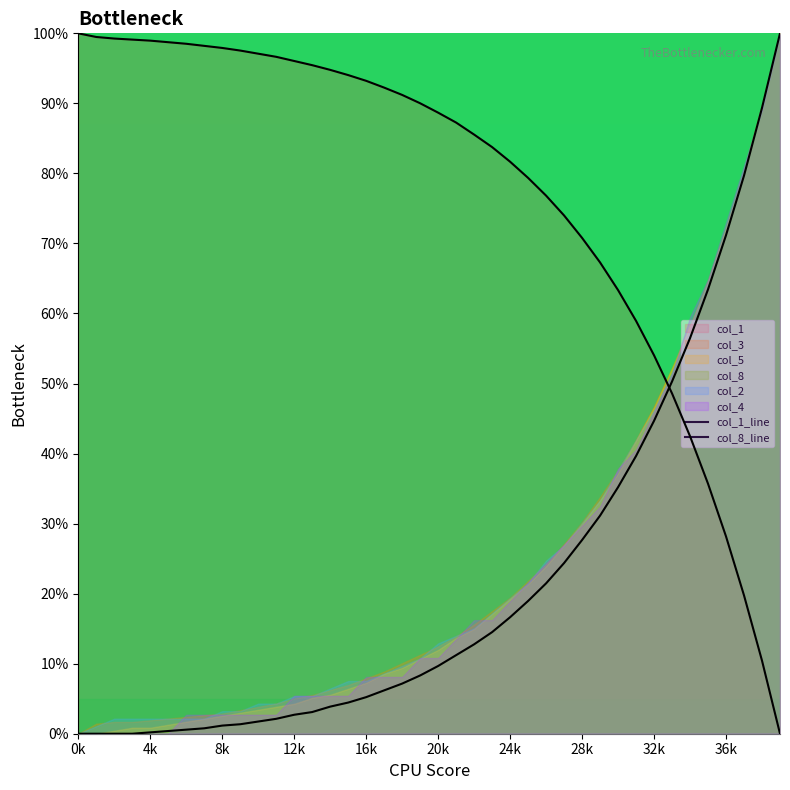

Which label corresponds to the smallest value in the chart?

39